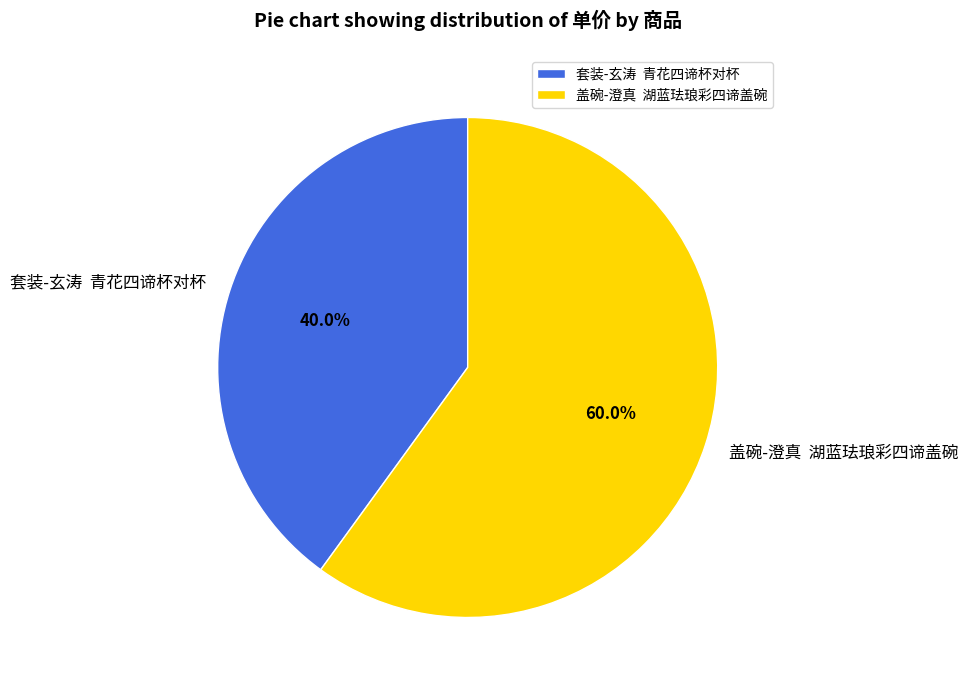

Count the number of slices in the pie.

2